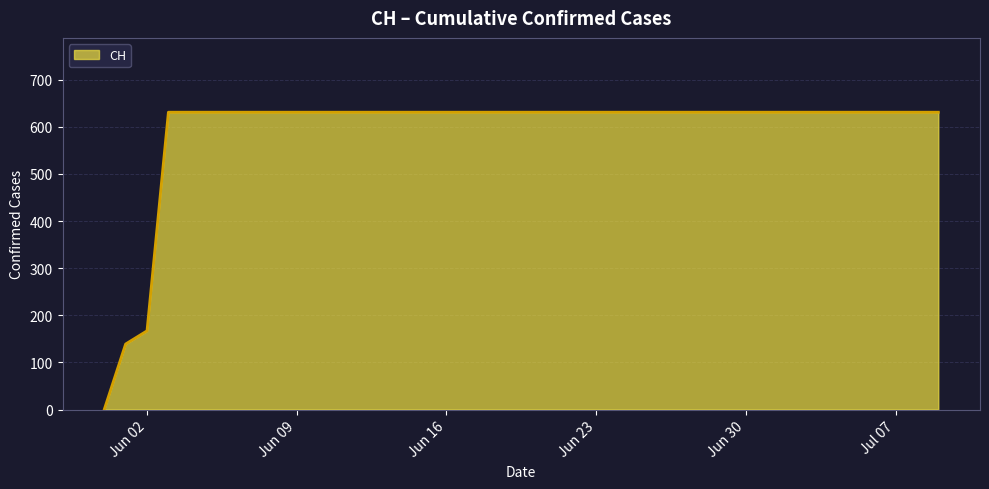

What is the maximum value shown in the chart?

631